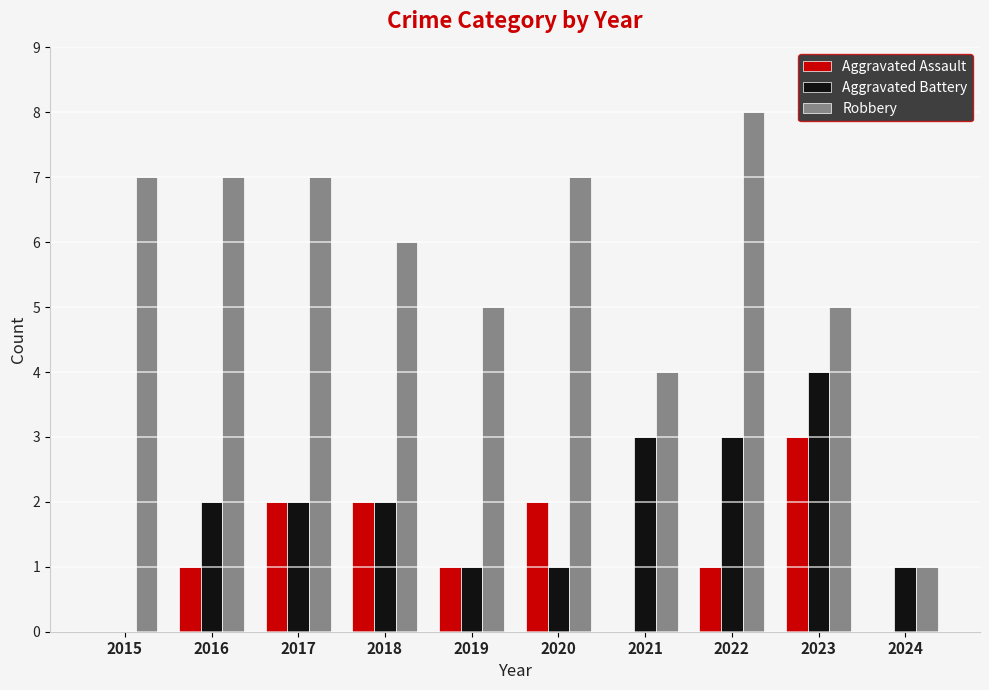

Which series has the widest spread of values?

Robbery